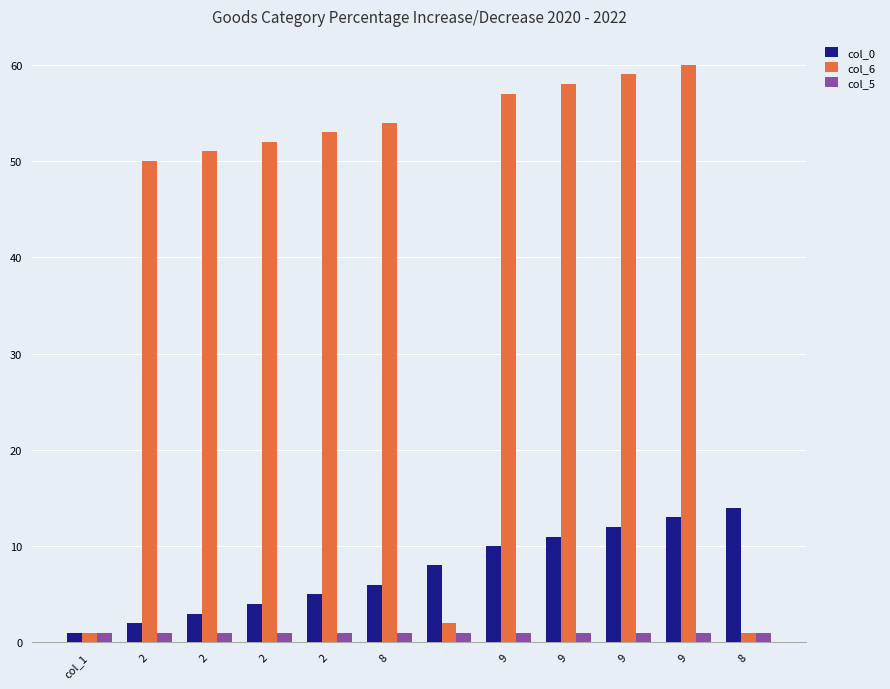

What is the greatest value displayed?

60